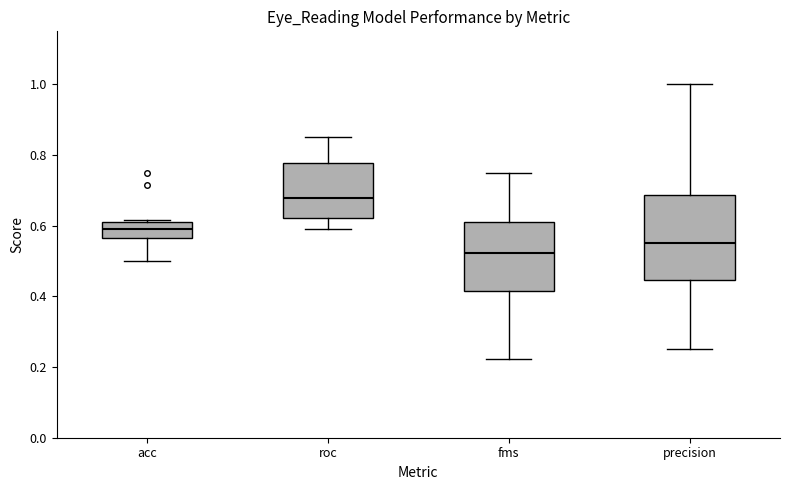

Reading left to right, transcribe this box plot: for each box, give where its median line is, the range the box spans, and where its two whiskers end, as read against the y-axis. The values are not printed on the chart, so give them approximately, as read against the axis.

acc: median 0.60, box 0.56 to 0.62, whiskers 0.50 to 0.62
roc: median 0.68, box 0.62 to 0.78, whiskers 0.58 to 0.86
fms: median 0.52, box 0.42 to 0.62, whiskers 0.22 to 0.76
precision: median 0.56, box 0.44 to 0.68, whiskers 0.26 to 1.00